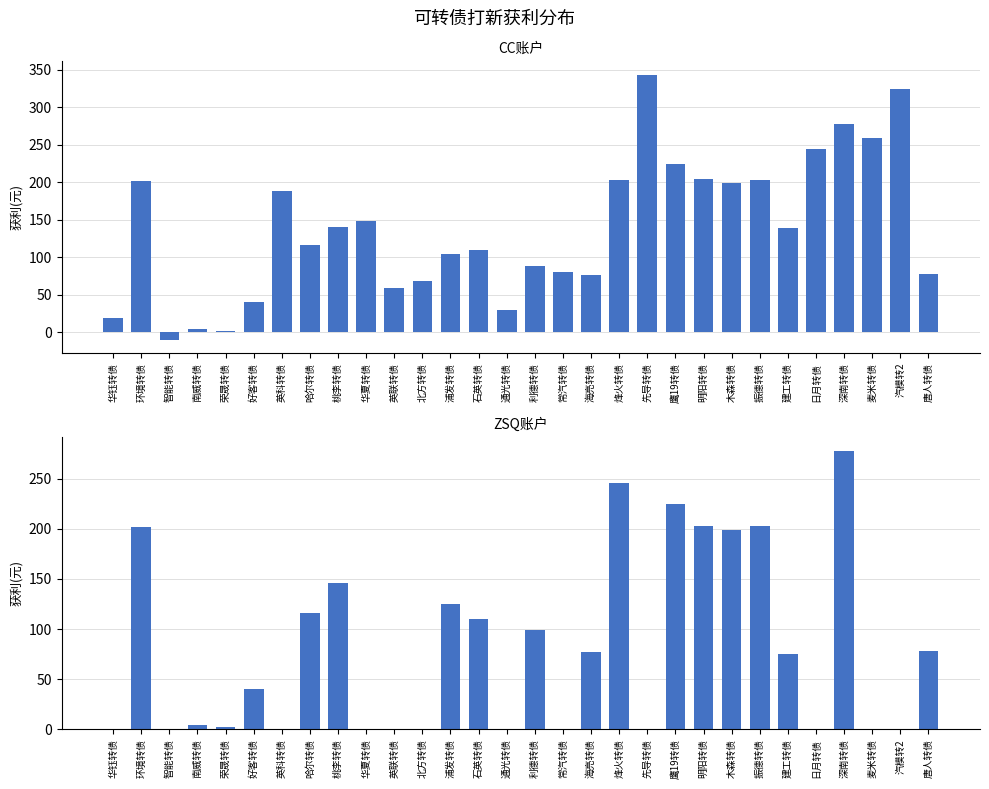

Does the chart contain any negative values?

Yes